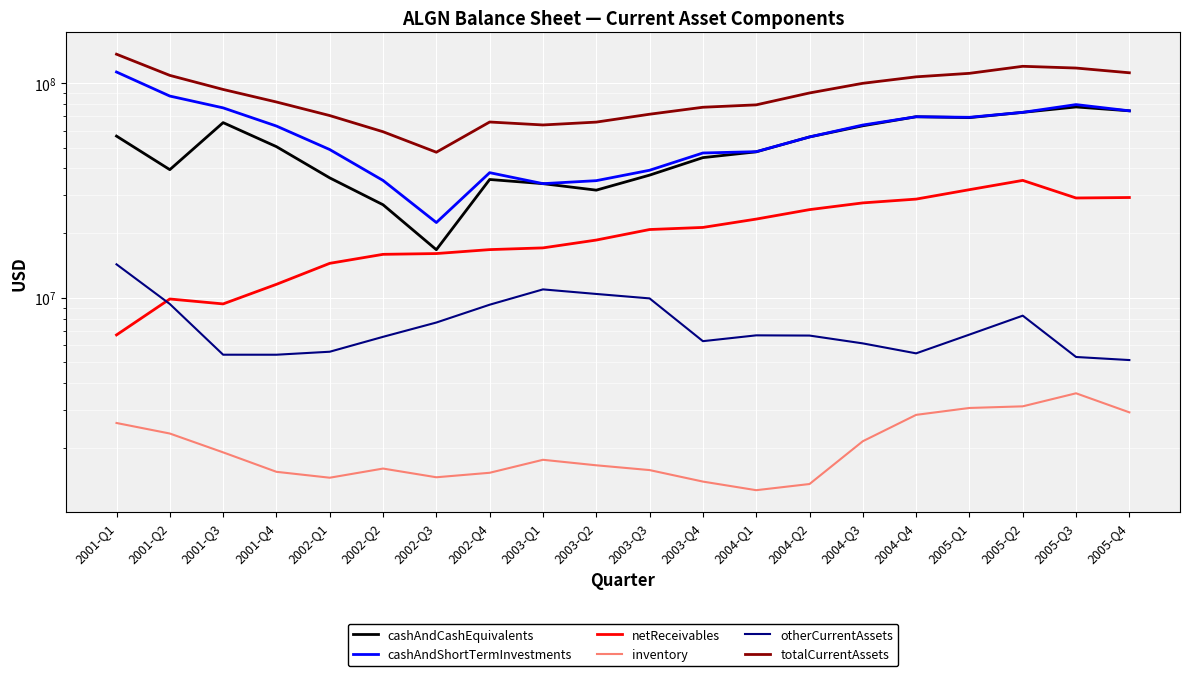

Which series changed the most between 2003-Q1 and 2004-Q2?

totalCurrentAssets